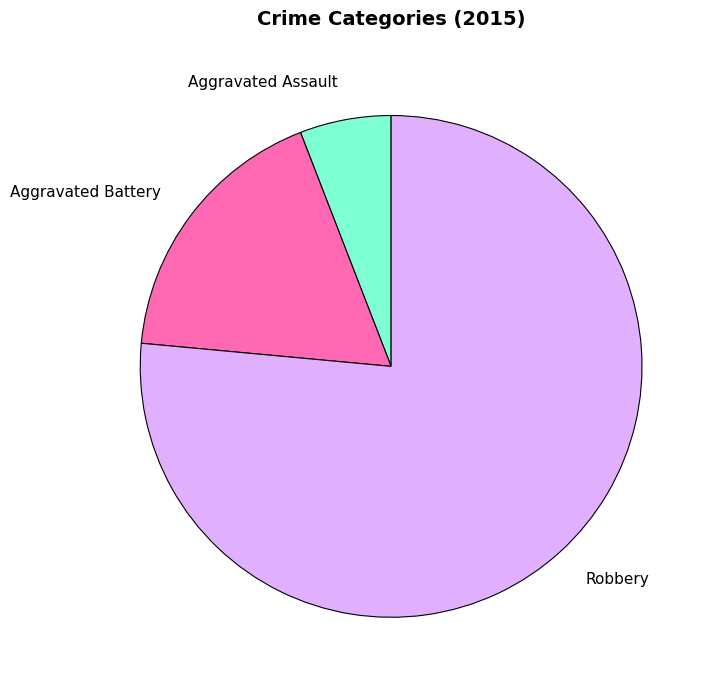

Which has a higher value, Aggravated Assault or Aggravated Battery?

Aggravated Battery